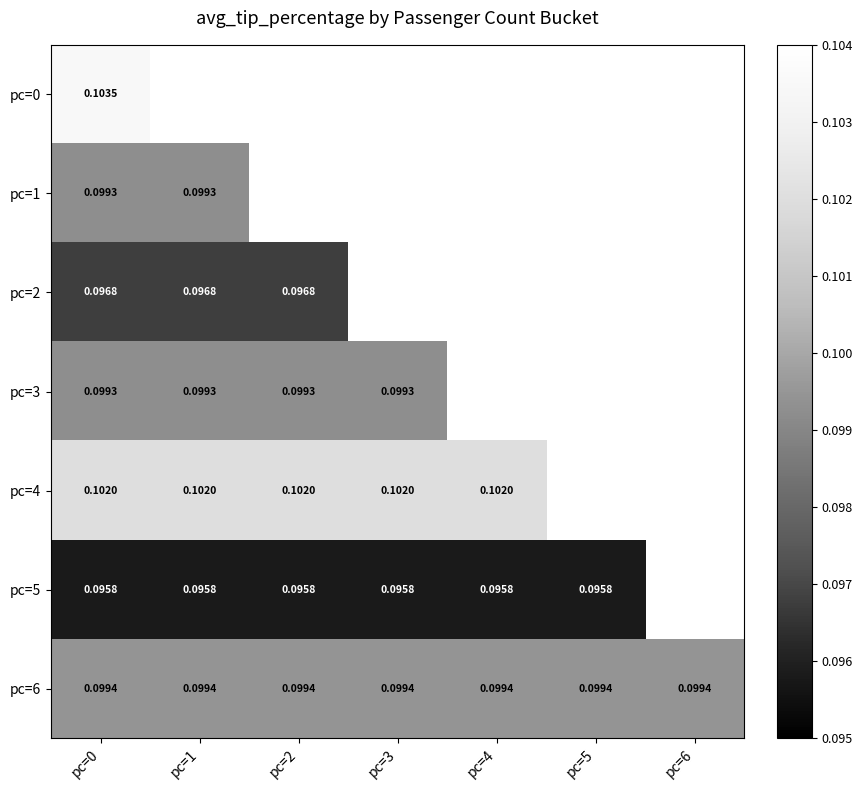

Is the value of pc=5 at pc=4 greater than the value of pc=4 at pc=4?

No